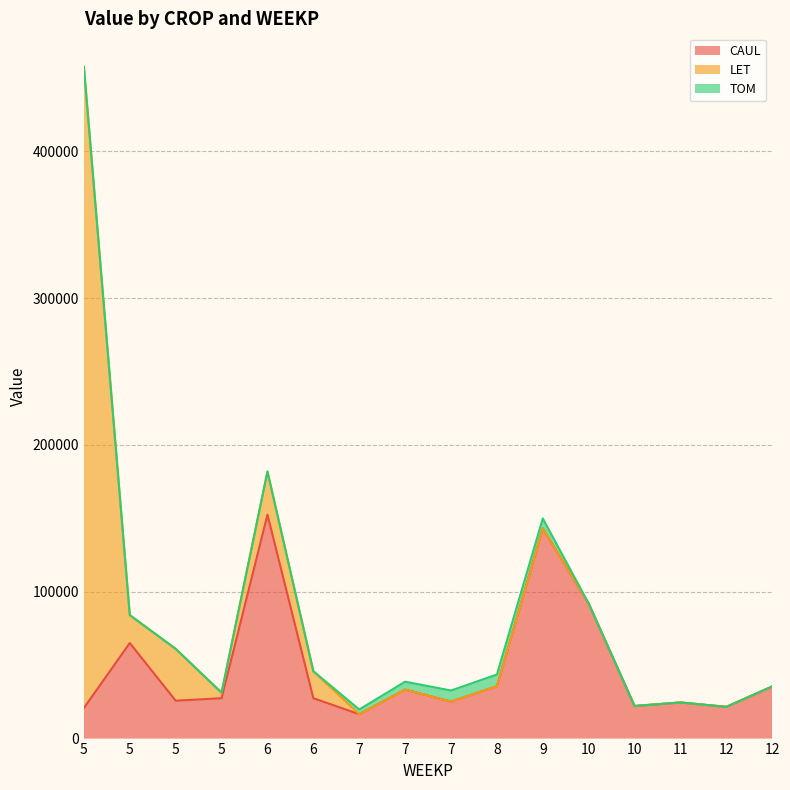

How many distinct data groups are displayed?

3